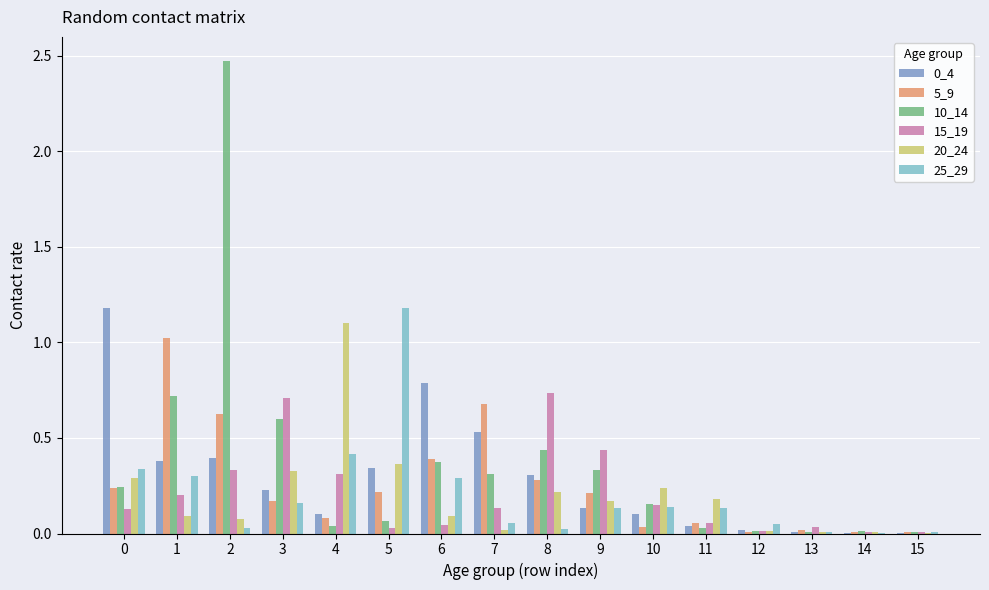

True or false: 0_4 has a value of 0.2 at 1.

False